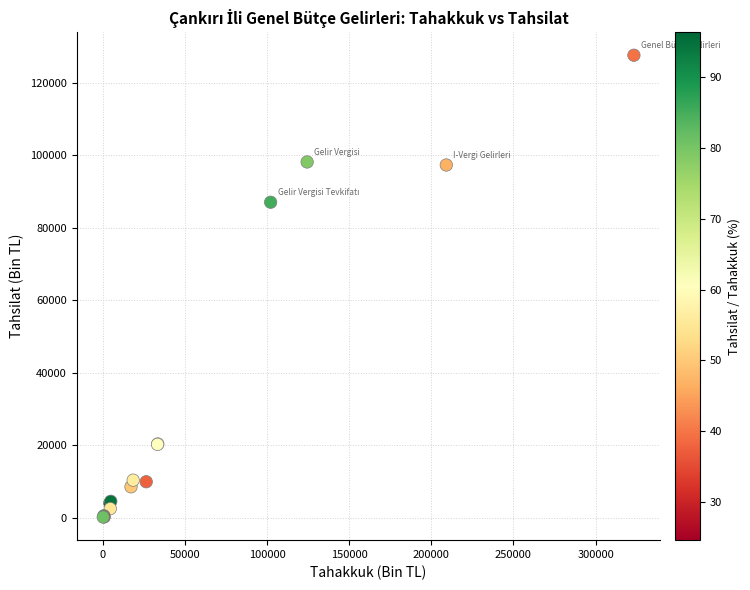

What Y value in the scatter plot is closest to 63843?

86993